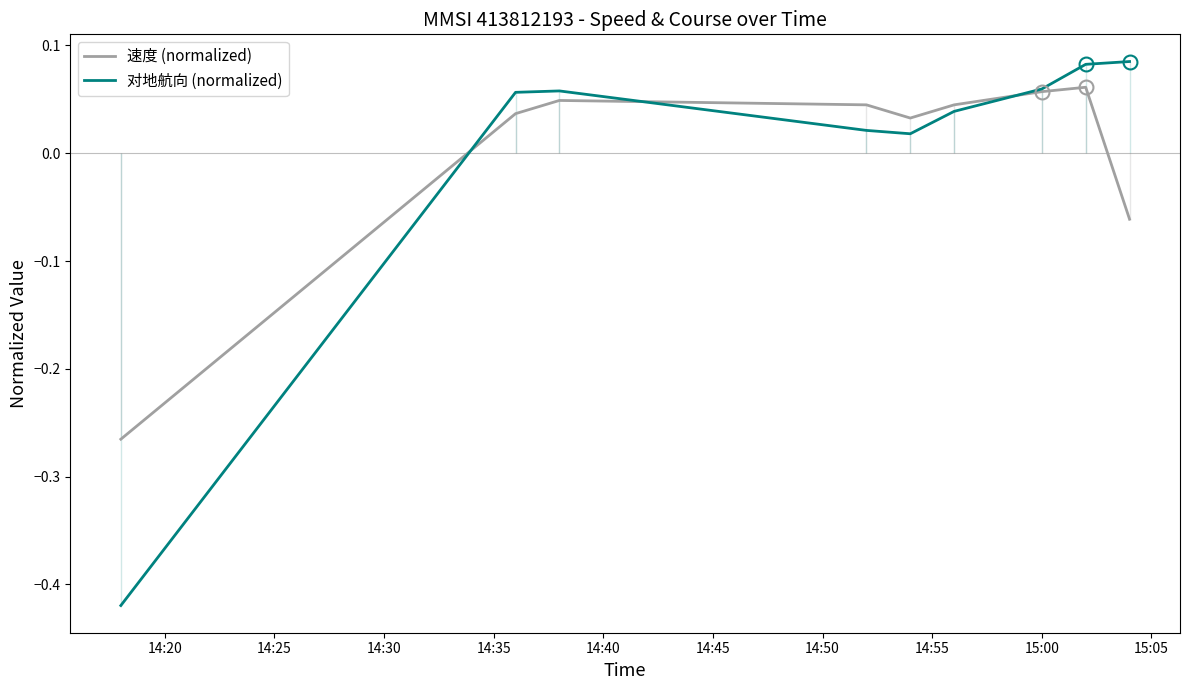

Between 14:20 and 14:45, which series saw the biggest shift?

对地航向 (normalized)